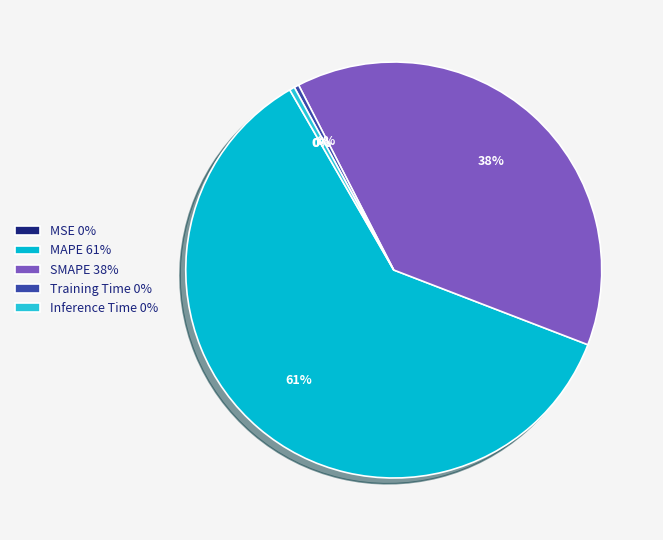

Is it true that Training Time is 8% of the pie?

False